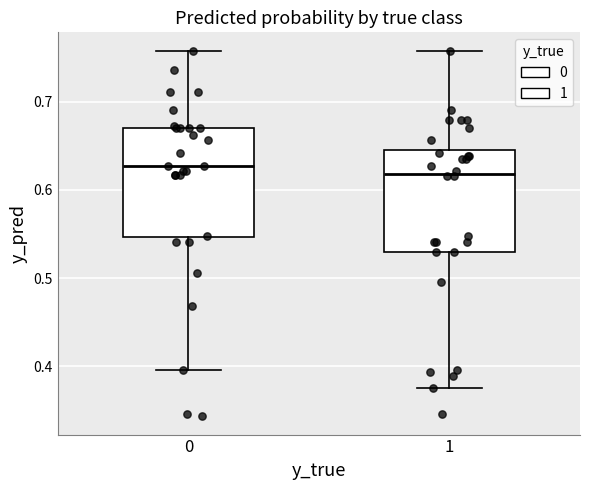

Where is the lower edge of the box at x = 0 on the y-axis? The values are not printed on the chart, so give them approximately, as read against the axis.

0.55